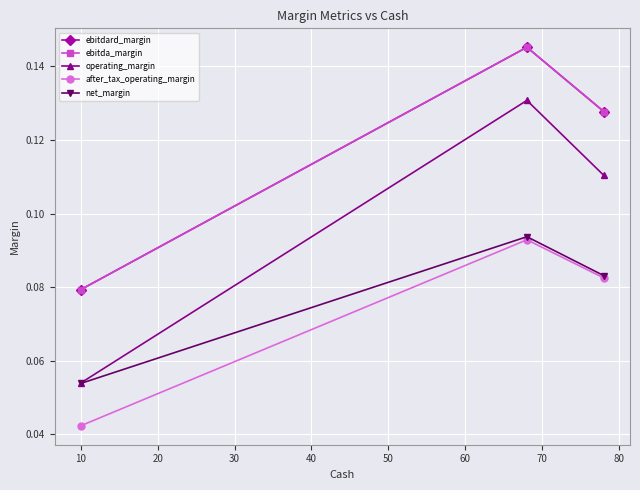

Which series has the widest spread of values?

operating_margin